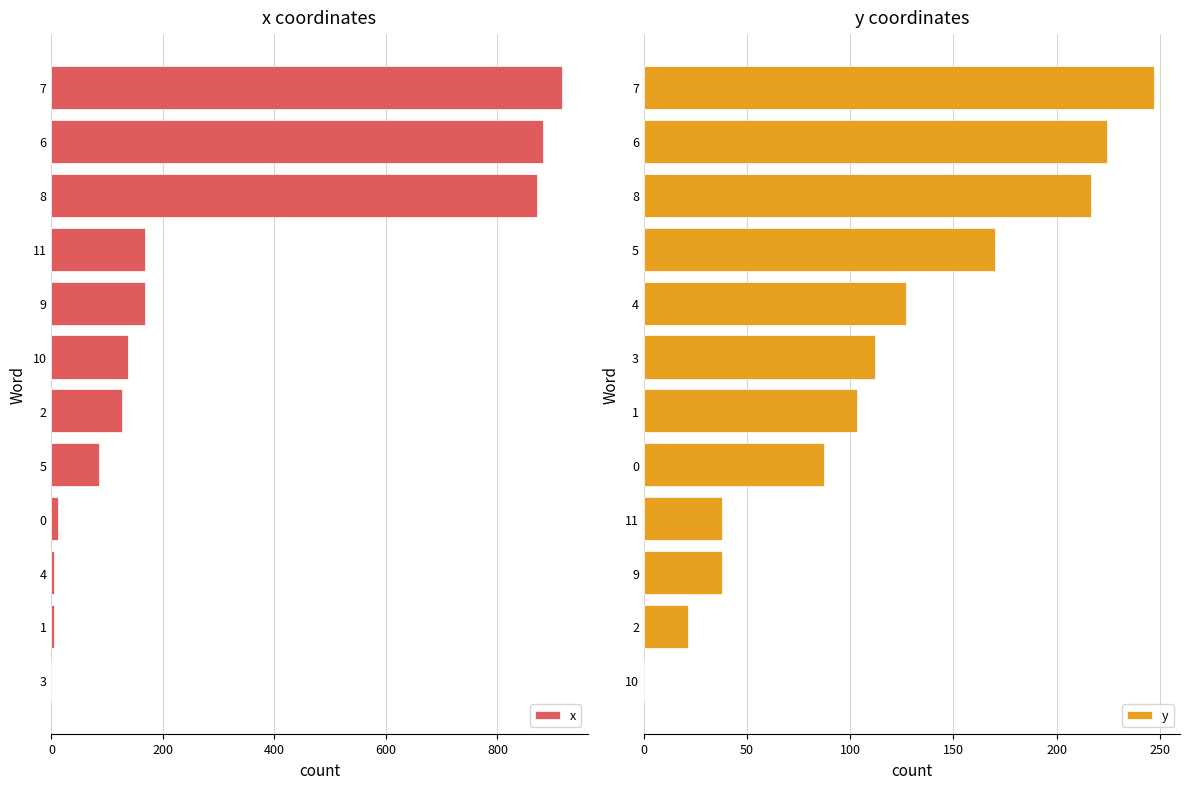

What is the sum of the x values at 2 and 5?

211.6